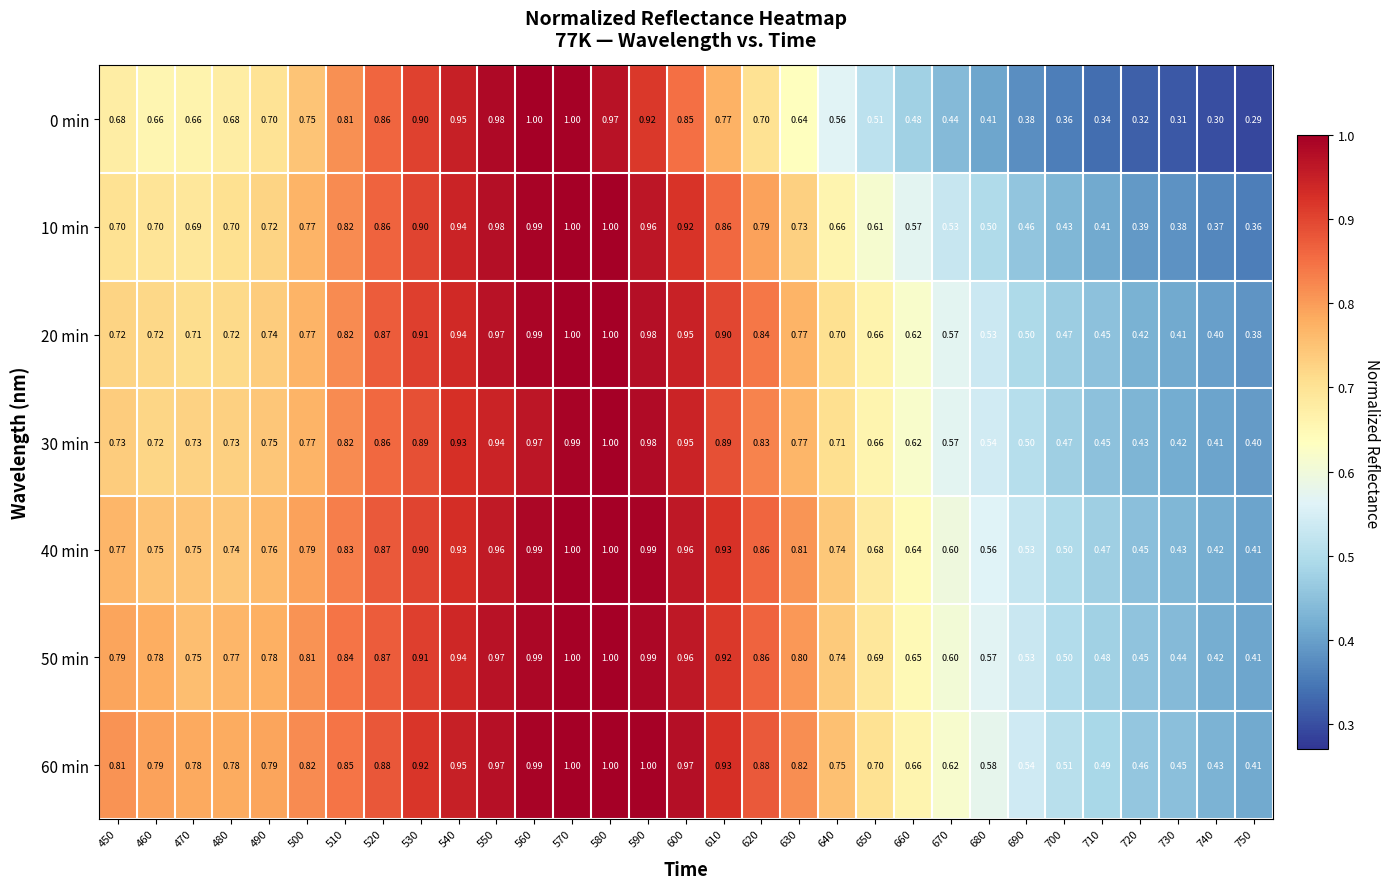

Is the value of 20 min at 490 greater than the value of 10 min at 520?

No